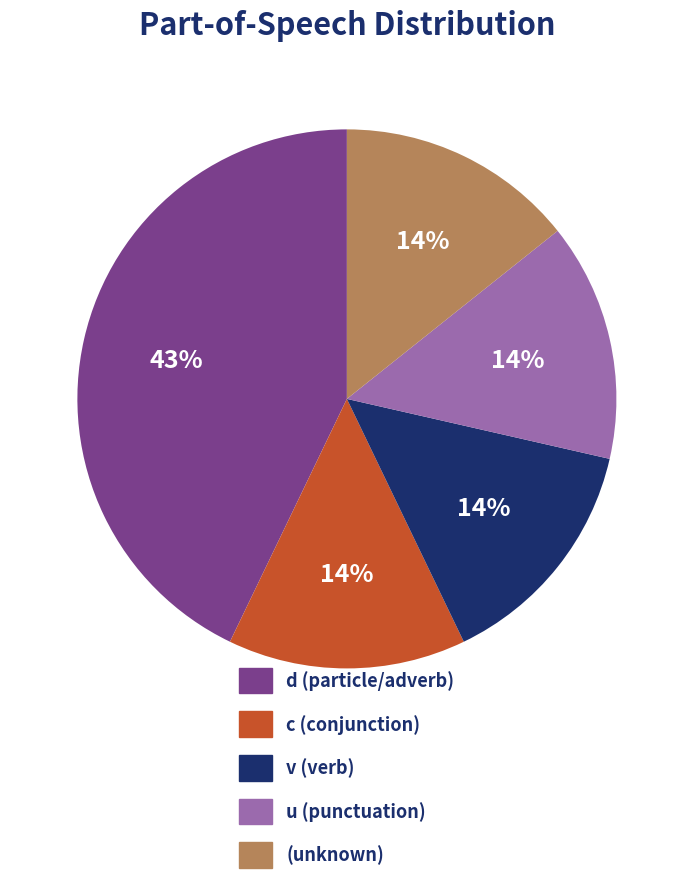

How many segments does this pie chart have?

5